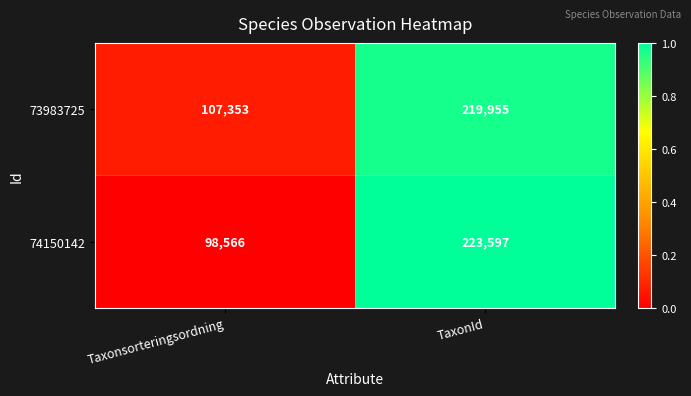

Is it true that 73983725 equals 107353 at Taxonsorteringsordning?

True